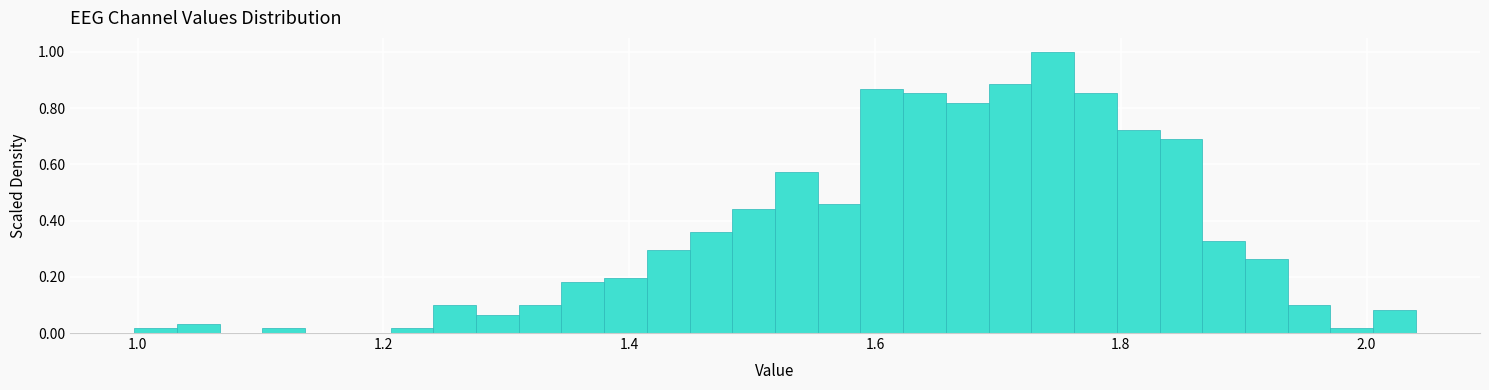

Read against the x-axis, roughly where is the centre of the tallest bar?

1.74